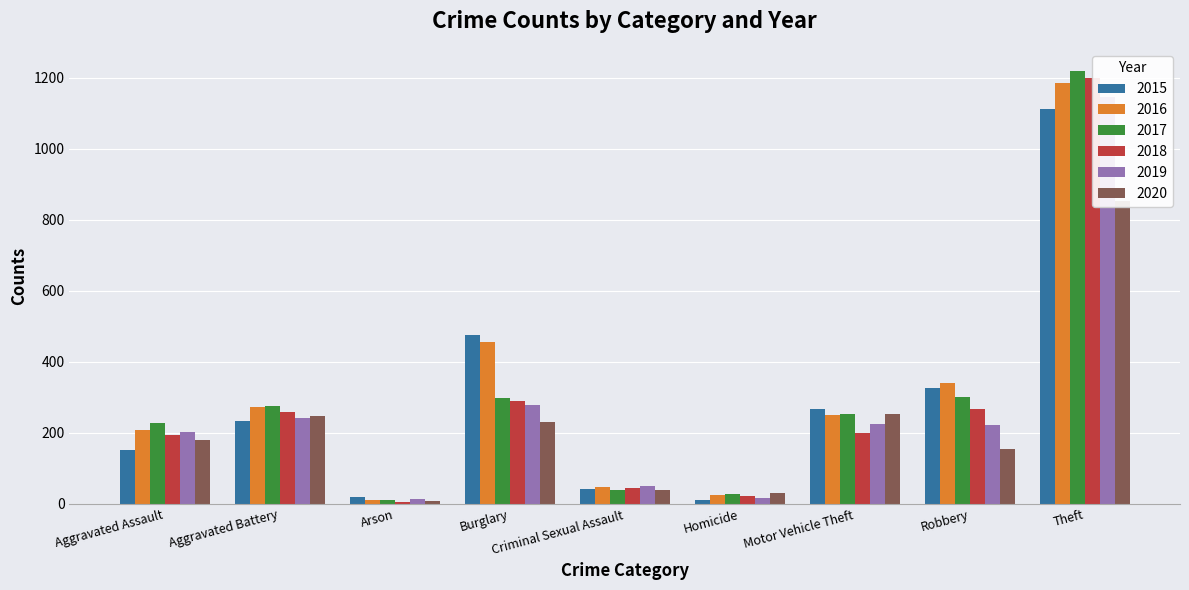

What is the label of the 9th bar from the left?

Theft